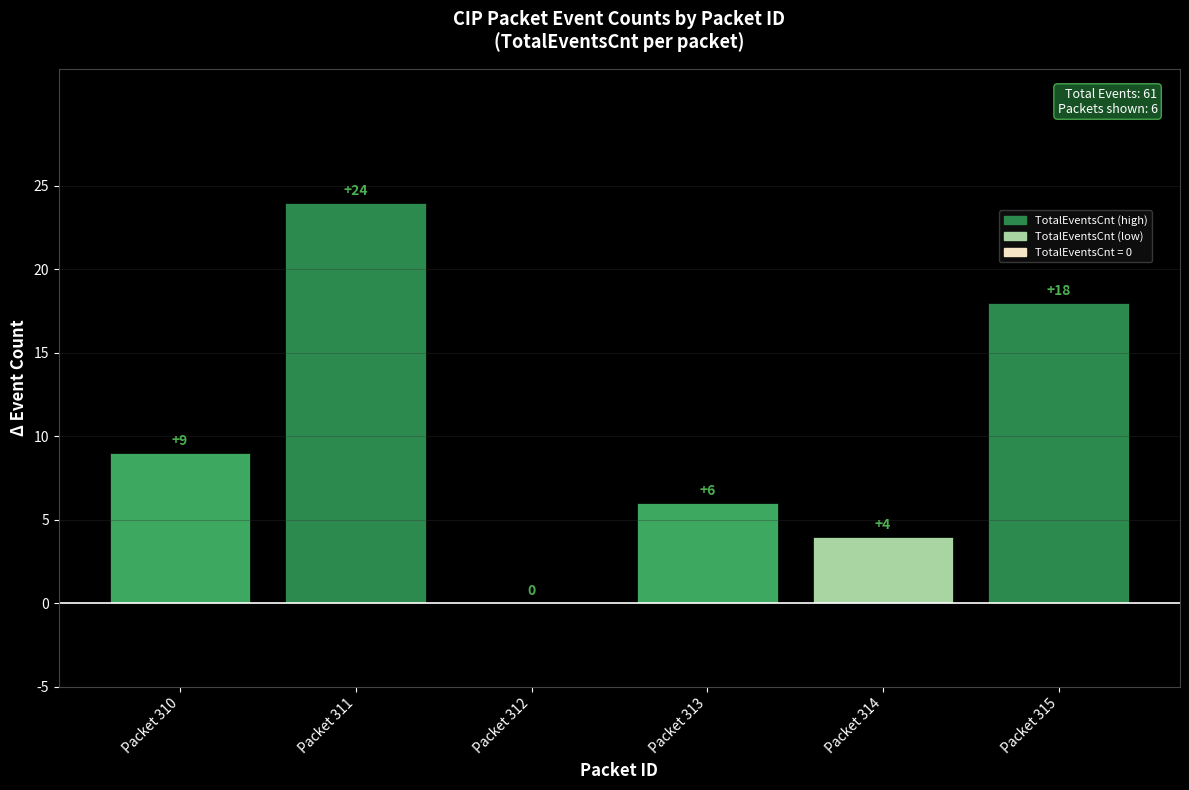

What is the change in value from Packet 311 to Packet 314?

-20